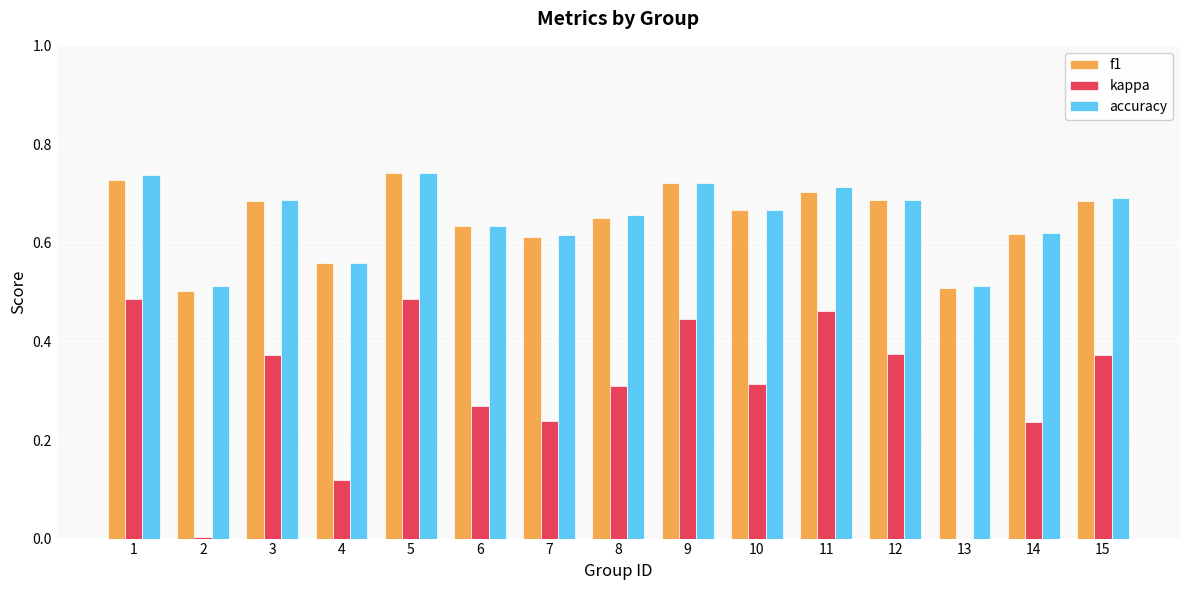

What is the sum of all accuracy values?

9.8